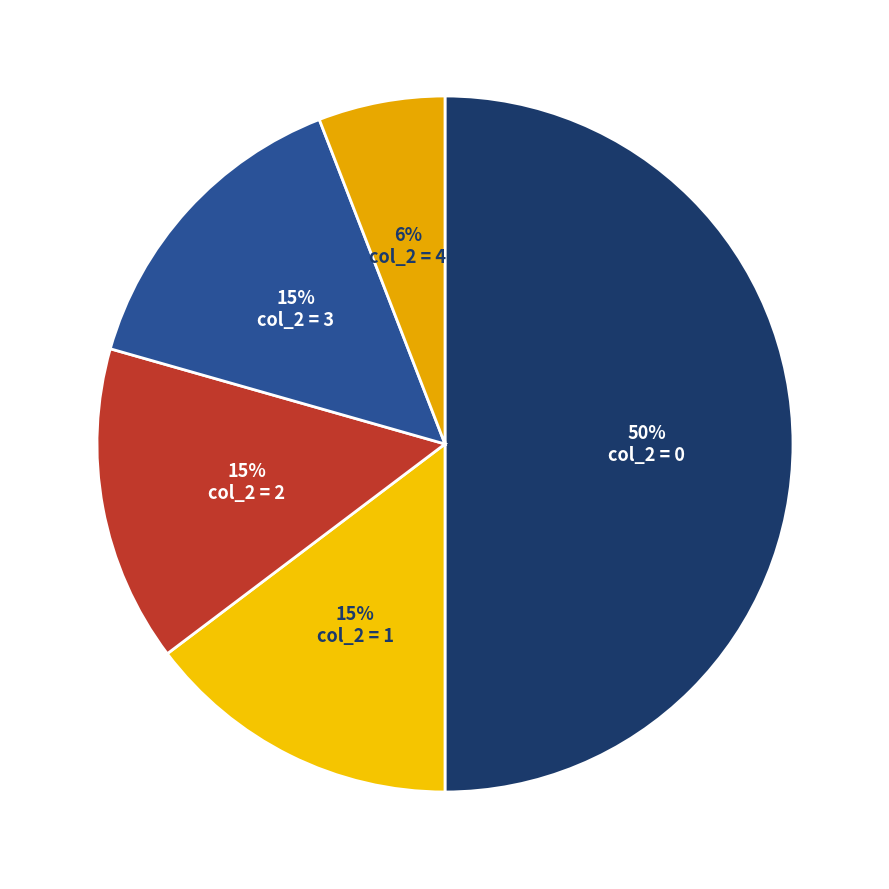

Count the number of slices in the pie.

5